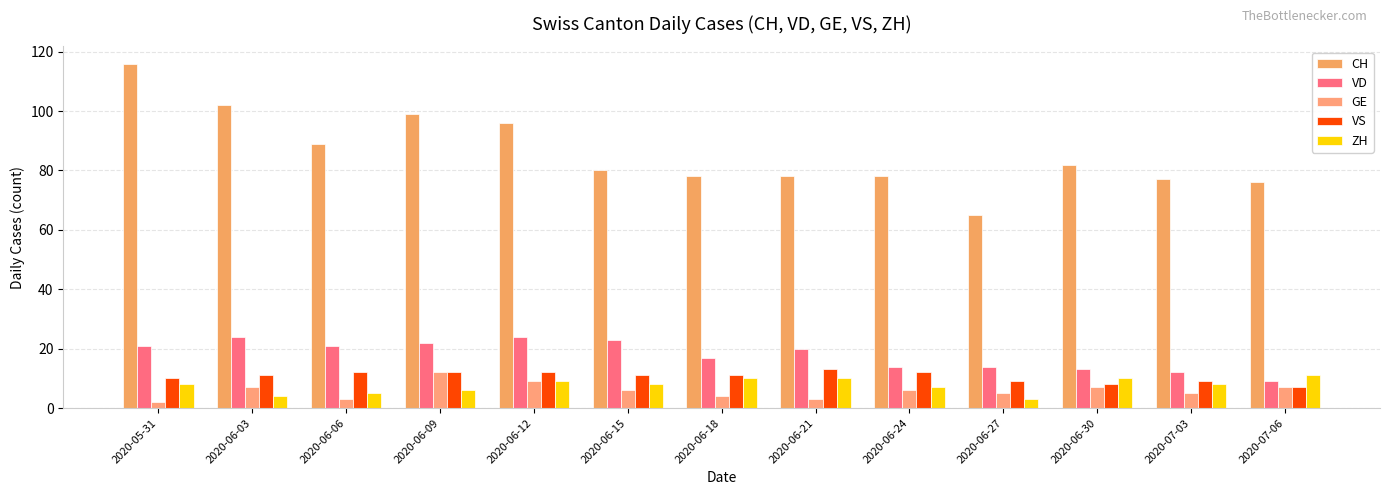

What is the value of the CH bar at the 13th from the left?

76